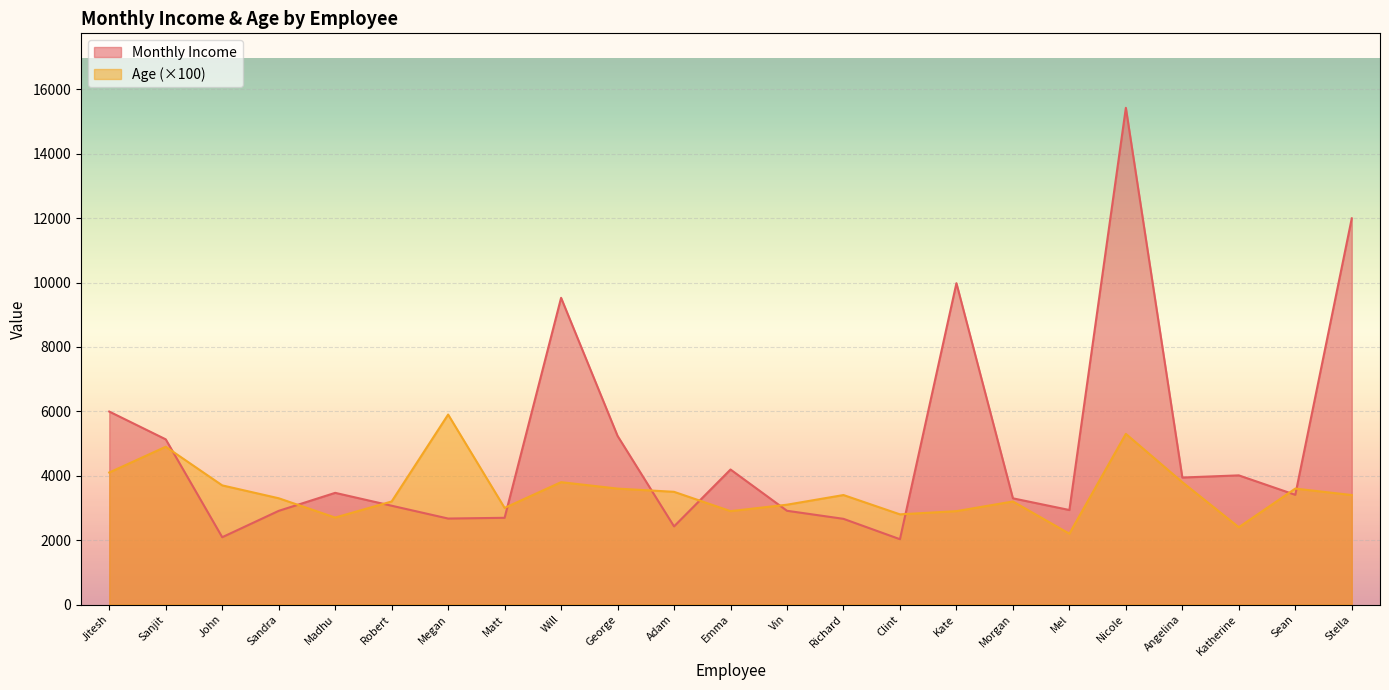

Rank the categories by Age value from lowest to highest.

Mel, Katherine, Madhu, Clint, Emma, Kate, Matt, Vin, Robert, Morgan, Sandra, Richard, Stella, Adam, George, Sean, John, Will, Angelina, Jitesh, Sanjit, Nicole, Megan